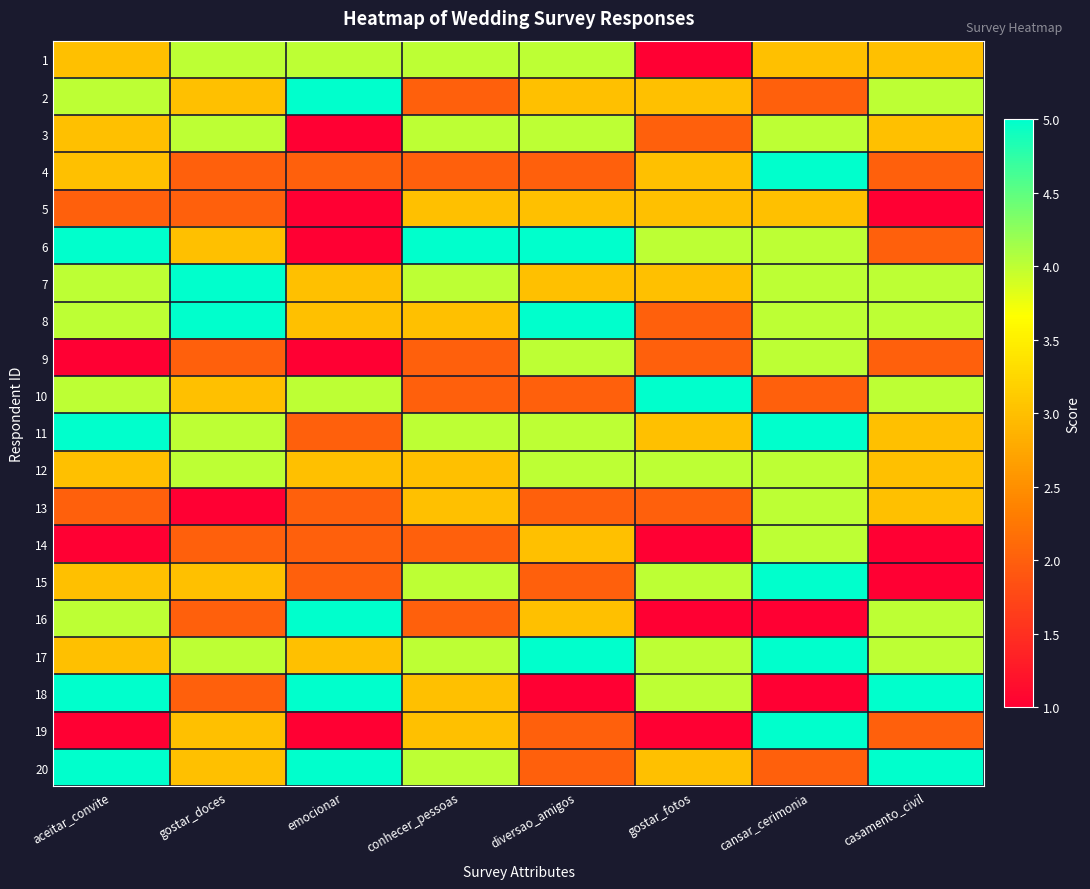

Reading right to left, what are all the values shown in this chart?

1: casamento_civil=3	cansar_cerimonia=3	gostar_fotos=1	diversao_amigos=4	conhecer_pessoas=4	emocionar=4	gostar_doces=4	aceitar_convite=3
2: casamento_civil=4	cansar_cerimonia=2	gostar_fotos=3	diversao_amigos=3	conhecer_pessoas=2	emocionar=5	gostar_doces=3	aceitar_convite=4
3: casamento_civil=3	cansar_cerimonia=4	gostar_fotos=2	diversao_amigos=4	conhecer_pessoas=4	emocionar=1	gostar_doces=4	aceitar_convite=3
4: casamento_civil=2	cansar_cerimonia=5	gostar_fotos=3	diversao_amigos=2	conhecer_pessoas=2	emocionar=2	gostar_doces=2	aceitar_convite=3
5: casamento_civil=1	cansar_cerimonia=3	gostar_fotos=3	diversao_amigos=3	conhecer_pessoas=3	emocionar=1	gostar_doces=2	aceitar_convite=2
6: casamento_civil=2	cansar_cerimonia=4	gostar_fotos=4	diversao_amigos=5	conhecer_pessoas=5	emocionar=1	gostar_doces=3	aceitar_convite=5
7: casamento_civil=4	cansar_cerimonia=4	gostar_fotos=3	diversao_amigos=3	conhecer_pessoas=4	emocionar=3	gostar_doces=5	aceitar_convite=4
8: casamento_civil=4	cansar_cerimonia=4	gostar_fotos=2	diversao_amigos=5	conhecer_pessoas=3	emocionar=3	gostar_doces=5	aceitar_convite=4
9: casamento_civil=2	cansar_cerimonia=4	gostar_fotos=2	diversao_amigos=4	conhecer_pessoas=2	emocionar=1	gostar_doces=2	aceitar_convite=1
10: casamento_civil=4	cansar_cerimonia=2	gostar_fotos=5	diversao_amigos=2	conhecer_pessoas=2	emocionar=4	gostar_doces=3	aceitar_convite=4
11: casamento_civil=3	cansar_cerimonia=5	gostar_fotos=3	diversao_amigos=4	conhecer_pessoas=4	emocionar=2	gostar_doces=4	aceitar_convite=5
12: casamento_civil=3	cansar_cerimonia=4	gostar_fotos=4	diversao_amigos=4	conhecer_pessoas=3	emocionar=3	gostar_doces=4	aceitar_convite=3
13: casamento_civil=3	cansar_cerimonia=4	gostar_fotos=2	diversao_amigos=2	conhecer_pessoas=3	emocionar=2	gostar_doces=1	aceitar_convite=2
14: casamento_civil=1	cansar_cerimonia=4	gostar_fotos=1	diversao_amigos=3	conhecer_pessoas=2	emocionar=2	gostar_doces=2	aceitar_convite=1
15: casamento_civil=1	cansar_cerimonia=5	gostar_fotos=4	diversao_amigos=2	conhecer_pessoas=4	emocionar=2	gostar_doces=3	aceitar_convite=3
16: casamento_civil=4	cansar_cerimonia=1	gostar_fotos=1	diversao_amigos=3	conhecer_pessoas=2	emocionar=5	gostar_doces=2	aceitar_convite=4
17: casamento_civil=4	cansar_cerimonia=5	gostar_fotos=4	diversao_amigos=5	conhecer_pessoas=4	emocionar=3	gostar_doces=4	aceitar_convite=3
18: casamento_civil=5	cansar_cerimonia=1	gostar_fotos=4	diversao_amigos=1	conhecer_pessoas=3	emocionar=5	gostar_doces=2	aceitar_convite=5
19: casamento_civil=2	cansar_cerimonia=5	gostar_fotos=1	diversao_amigos=2	conhecer_pessoas=3	emocionar=1	gostar_doces=3	aceitar_convite=1
20: casamento_civil=5	cansar_cerimonia=2	gostar_fotos=3	diversao_amigos=2	conhecer_pessoas=4	emocionar=5	gostar_doces=3	aceitar_convite=5